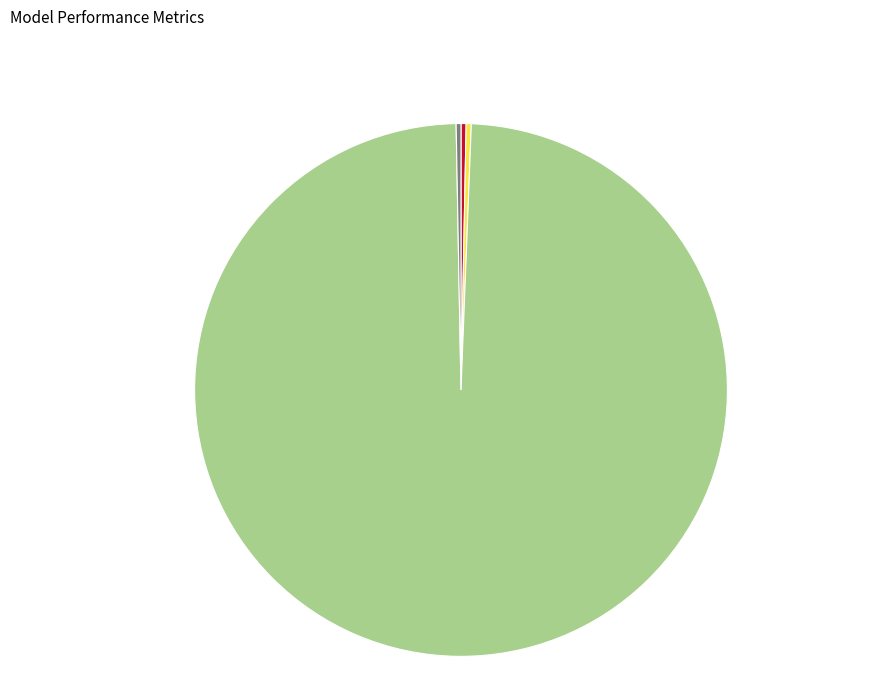

Is there a majority slice in this chart?

Yes